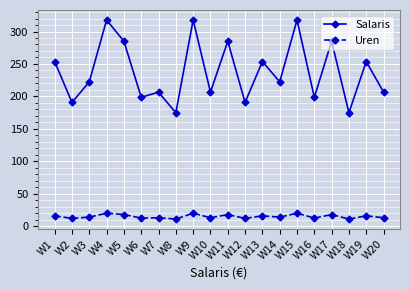

What is the difference between the Salaris values at W18 and W17?

110.2